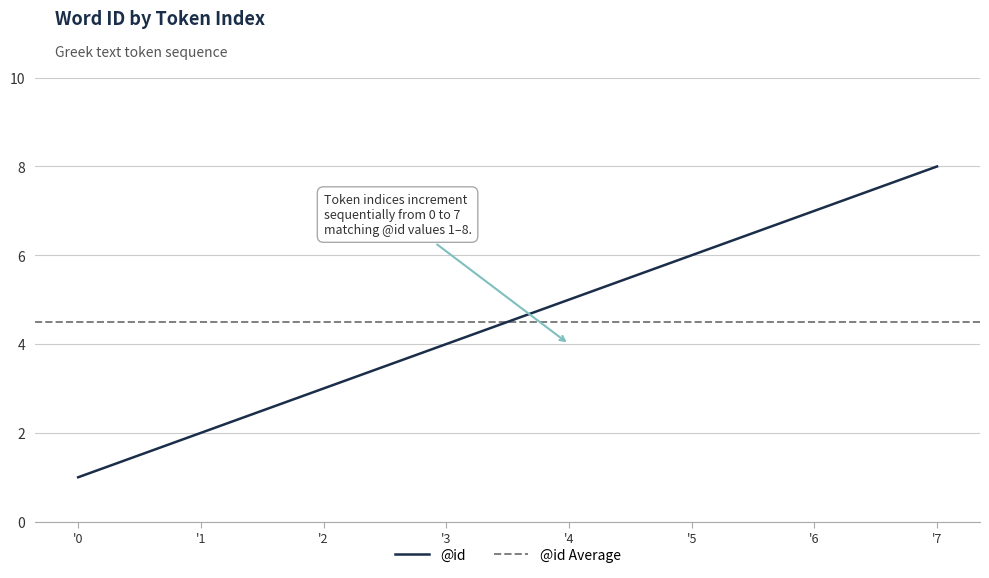

List the labels in order of @id value, smallest first.

'0, '1, '2, '3, '4, '5, '6, '7